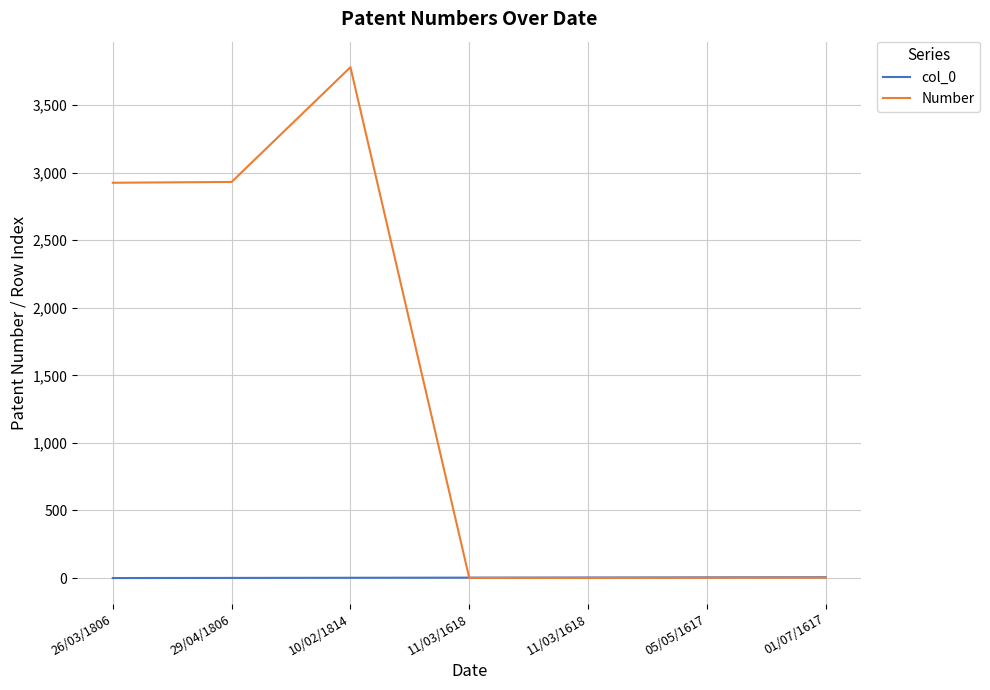

How many distinct data groups are displayed?

2